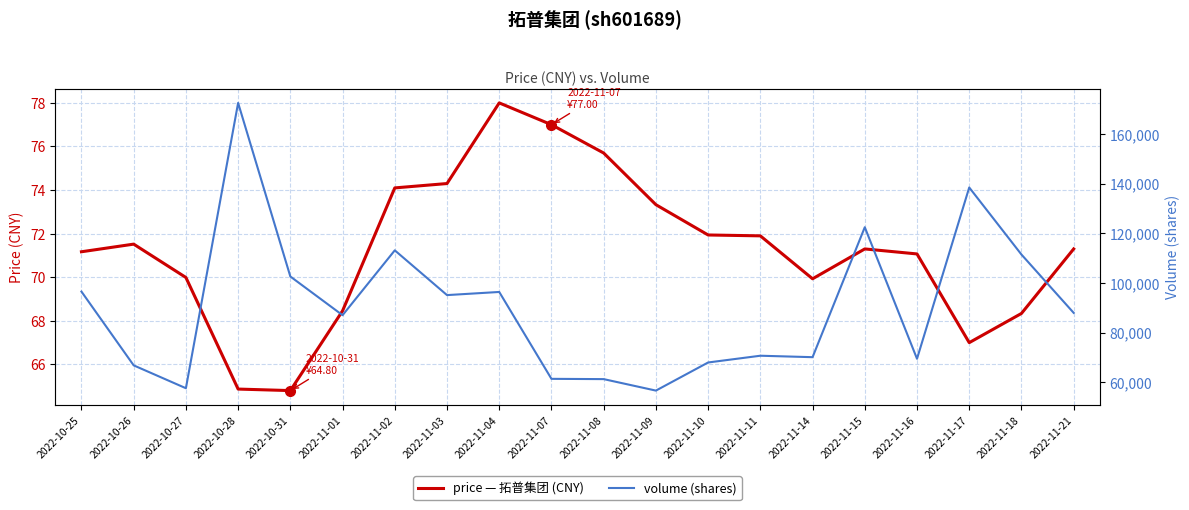

Where does the volume series first go above 87934?

2022-10-25